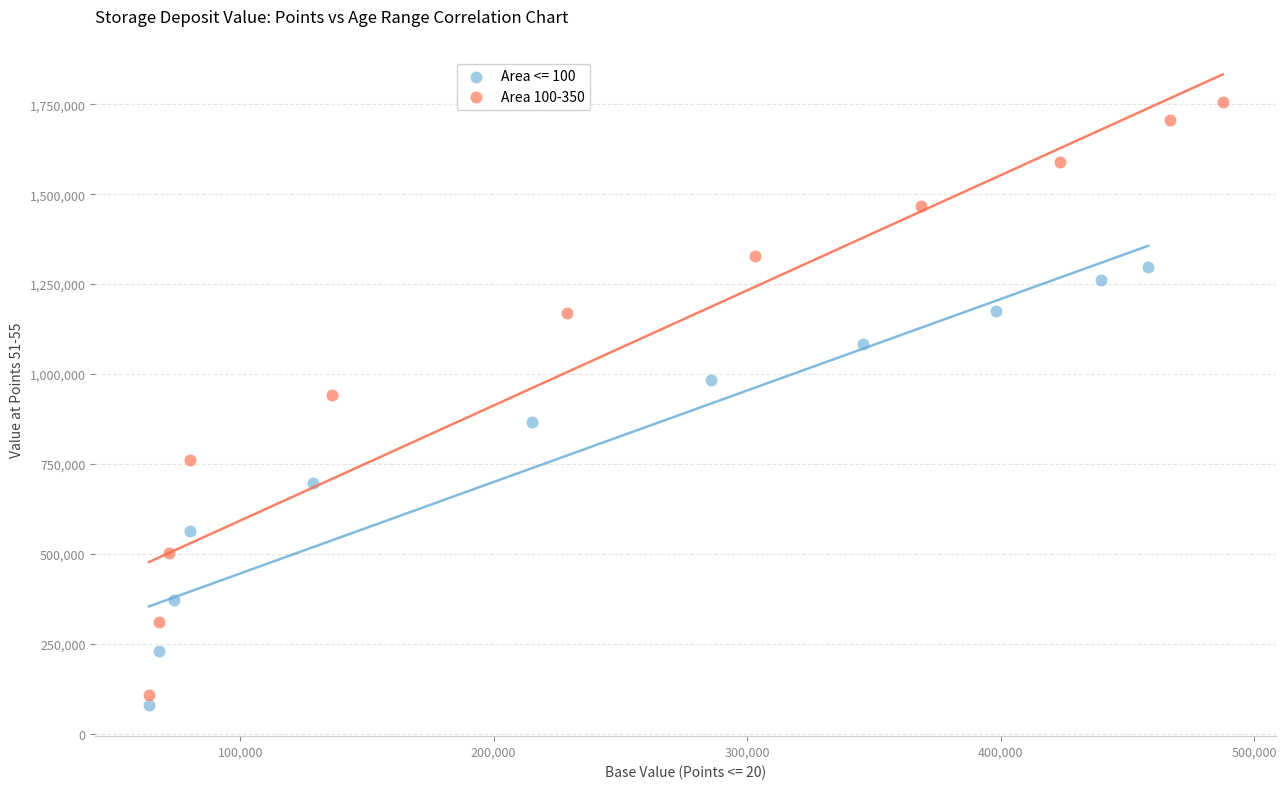

Which series contains the highest Y value?

Area 100-350